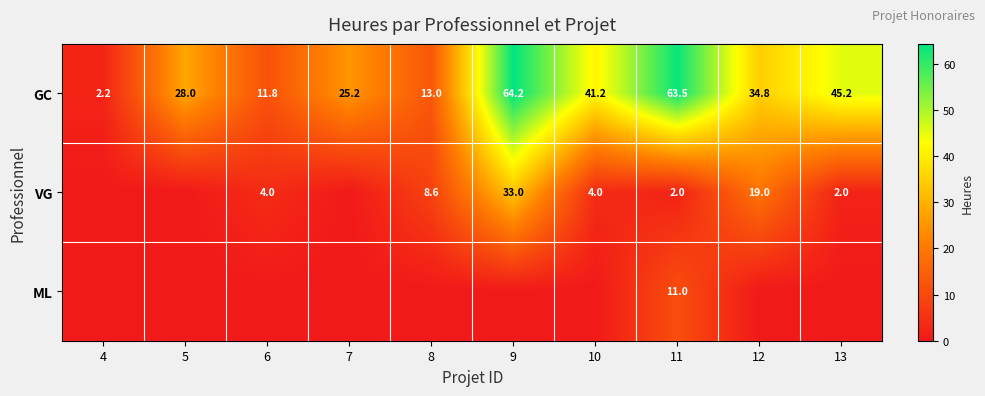

Which has a higher value, 12 or 4?

12